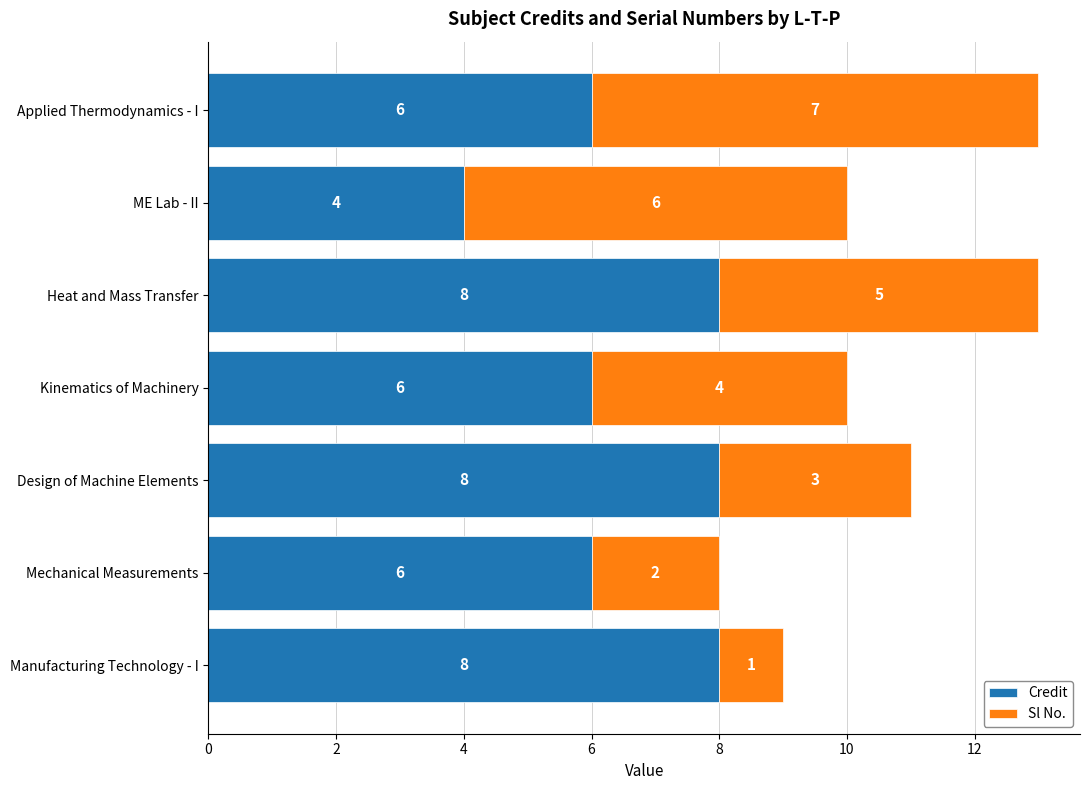

What is the sum of all Credit values?

46